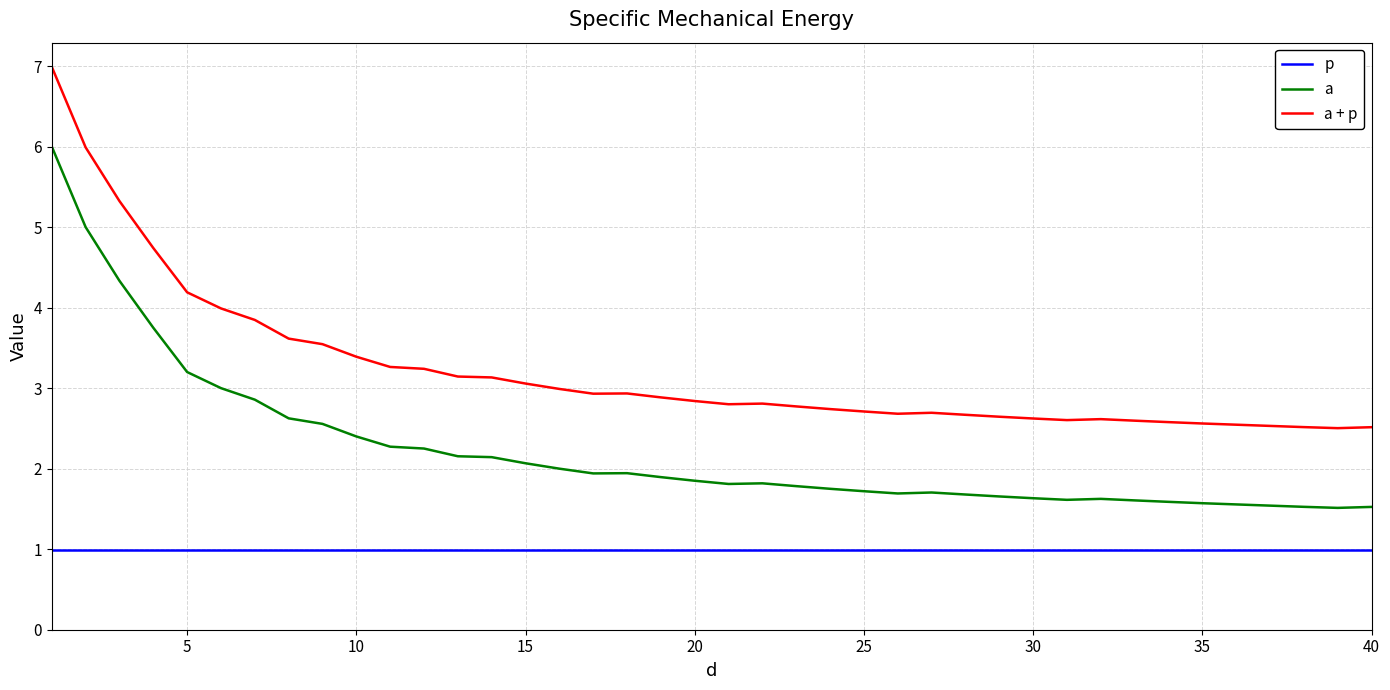

True or false: a + p and p cross at least once.

False